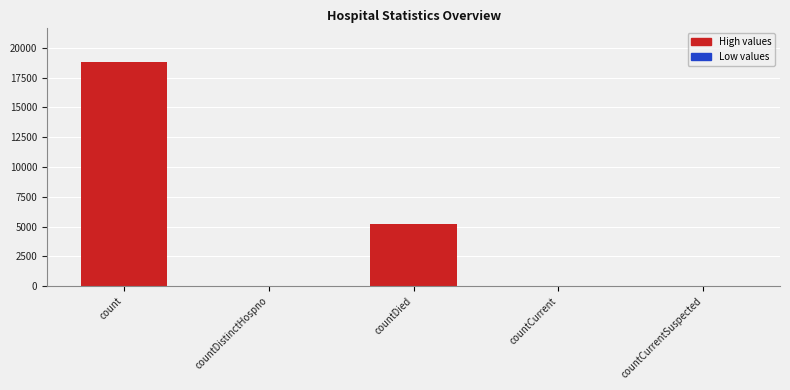

True or false: the data shows 0 at countCurrentSuspected.

True